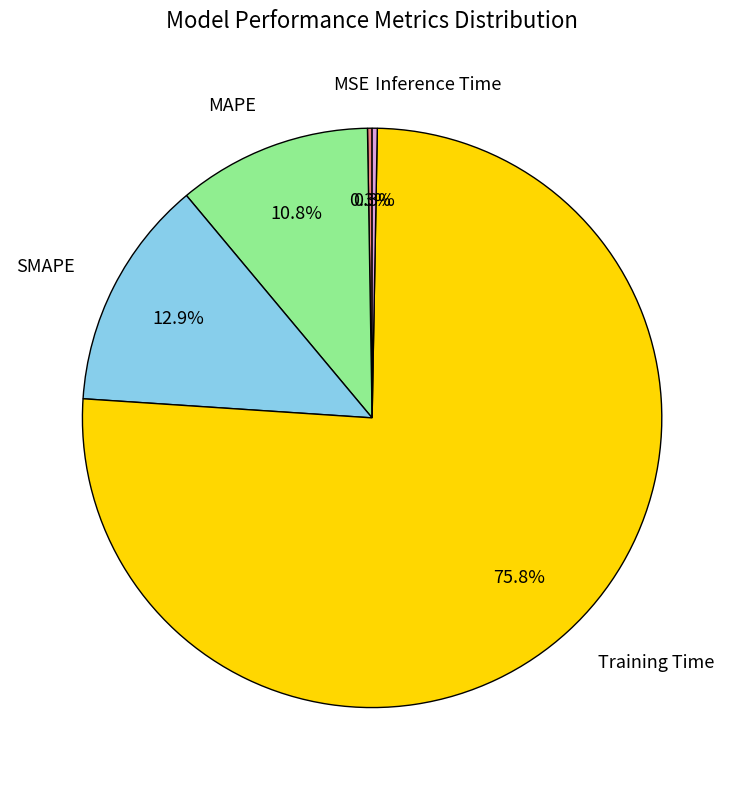

True or false: Training Time accounts for 64% of the total.

False